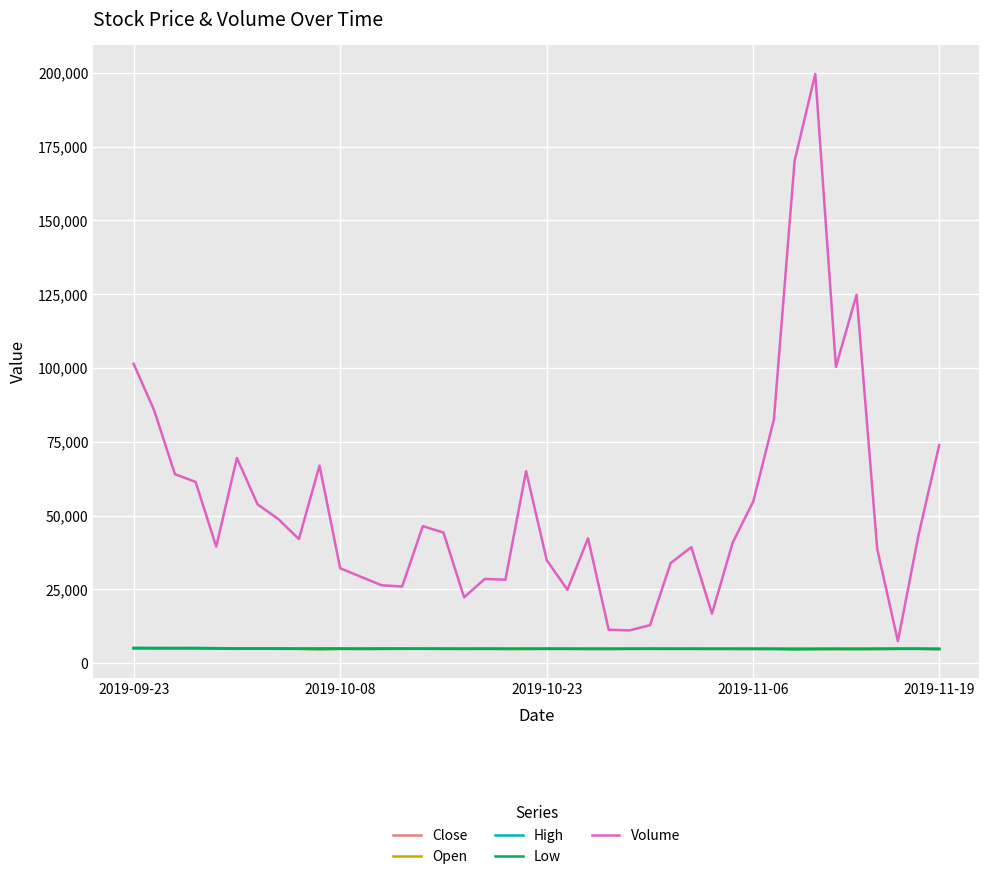

Which series has the largest total across all categories?

Volume